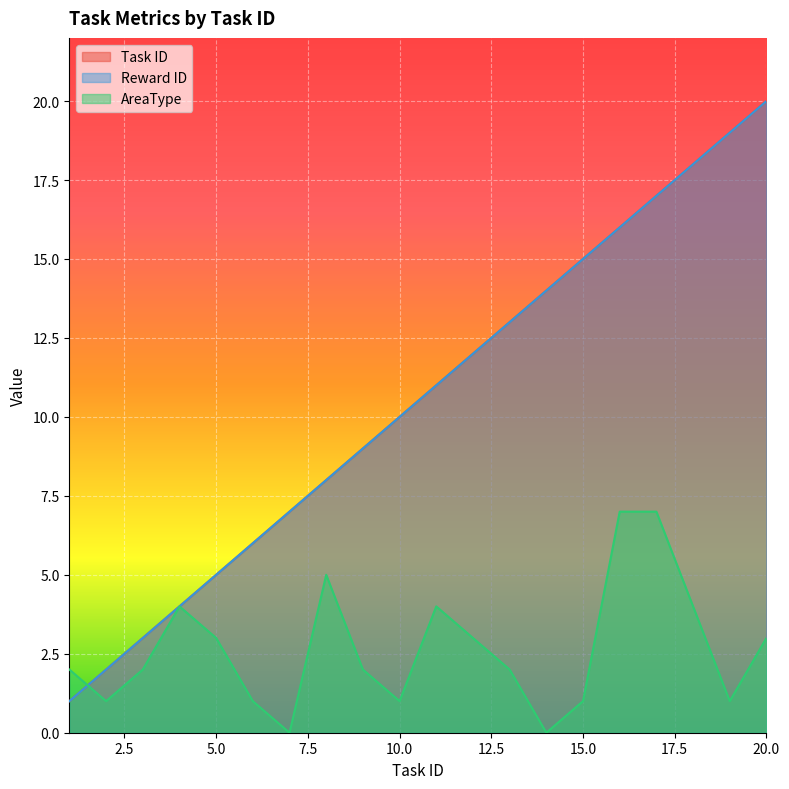

Which series changed the most between 12 and 19?

Task ID